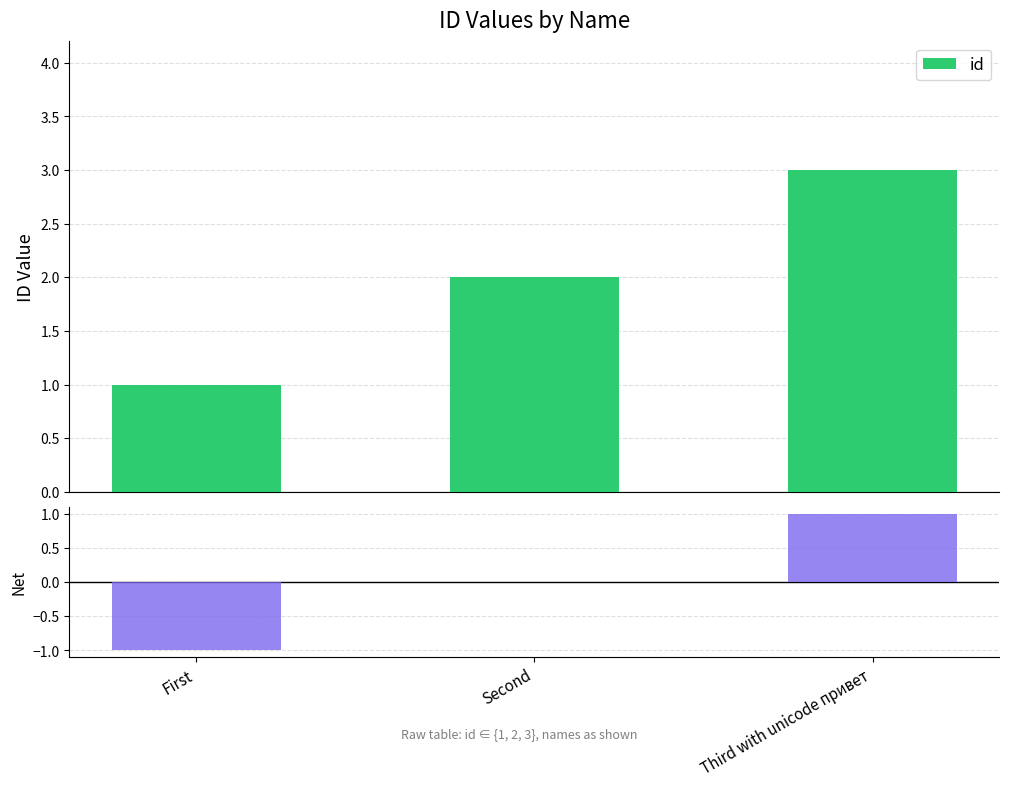

At which label is id closest to 2?

Second